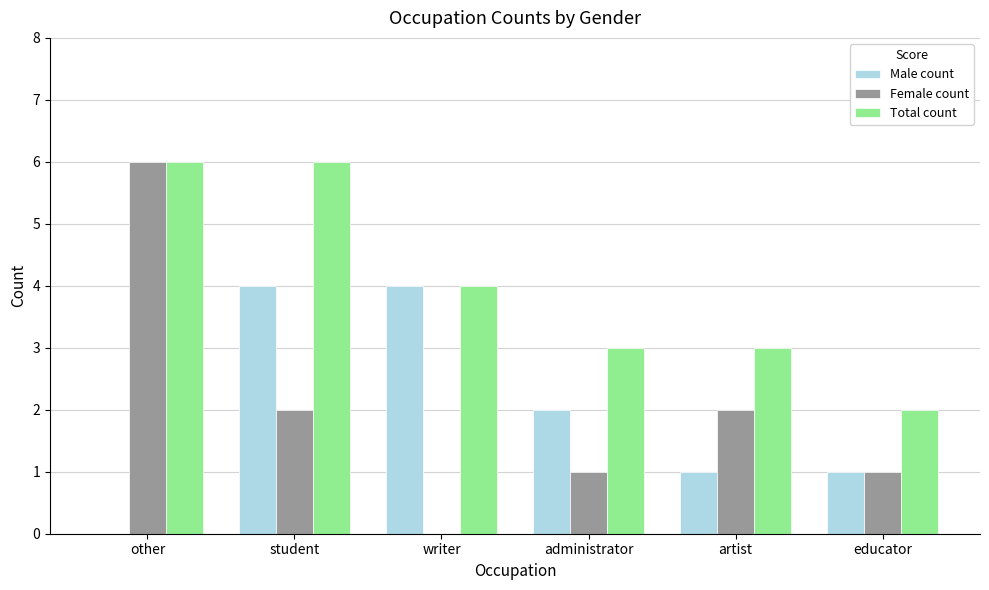

What are all the series names shown in the legend?

Male count, Female count, Total count